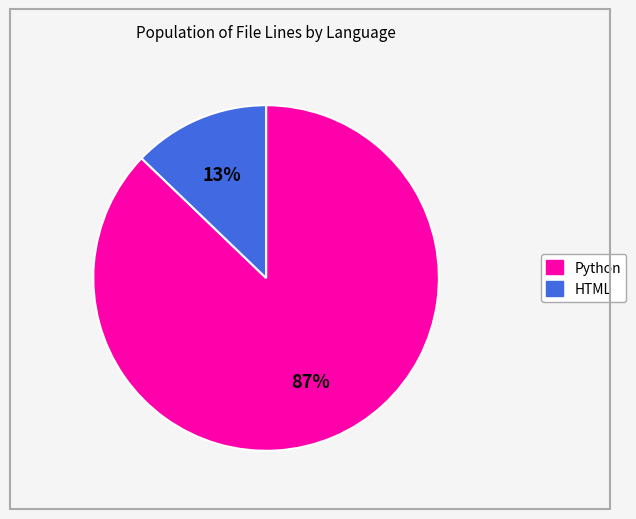

Which category accounts for the majority?

Python